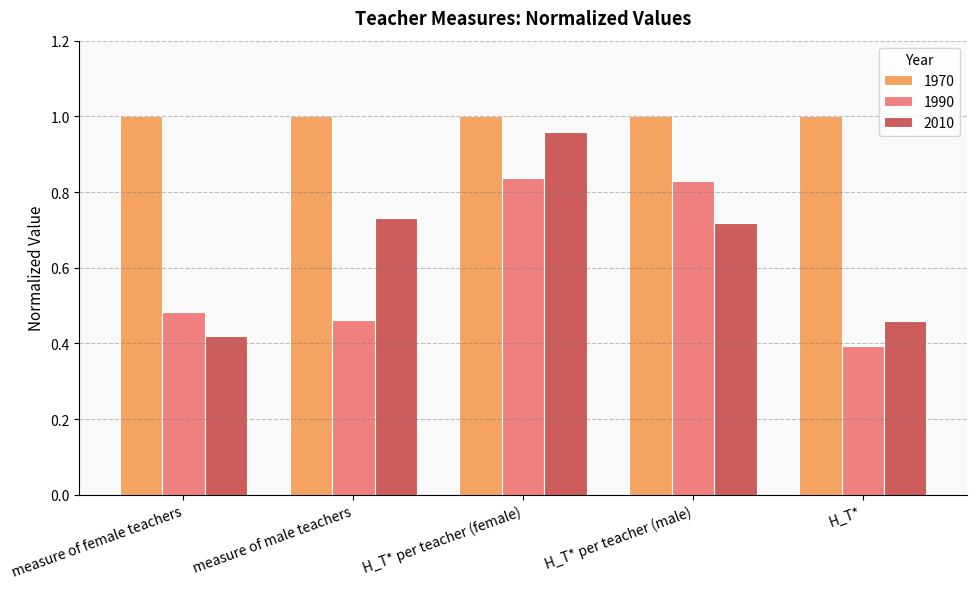

Which series has the largest range (max minus min)?

2010